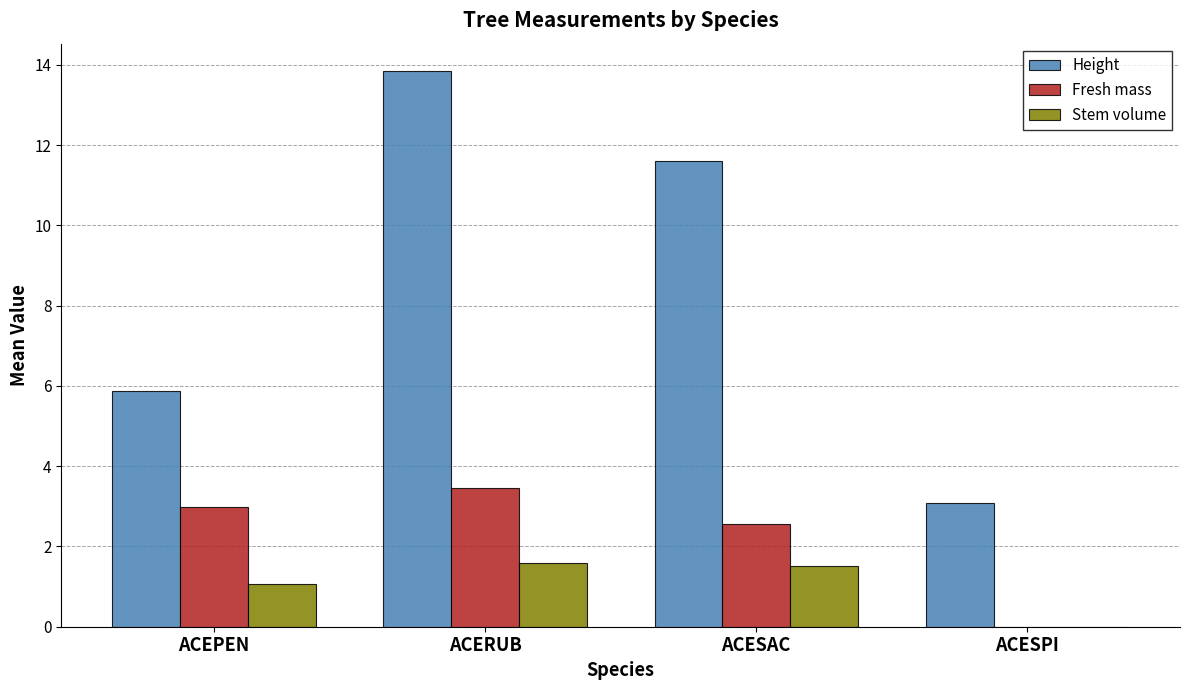

Is the value of Height at ACERUB greater than the value of Stem volume at ACESAC?

Yes